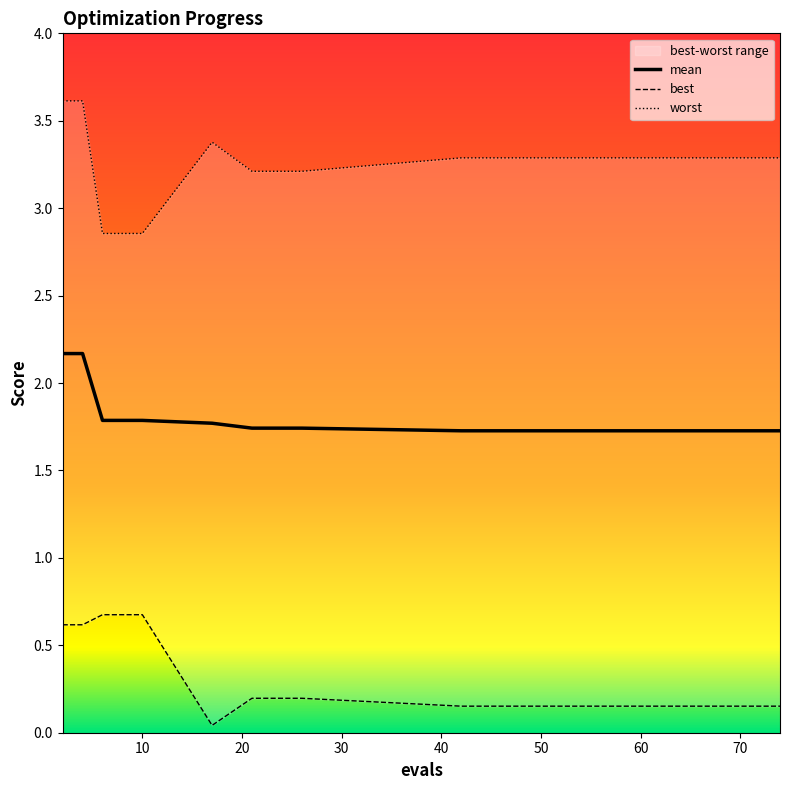

Which series has the largest total across all categories?

worst